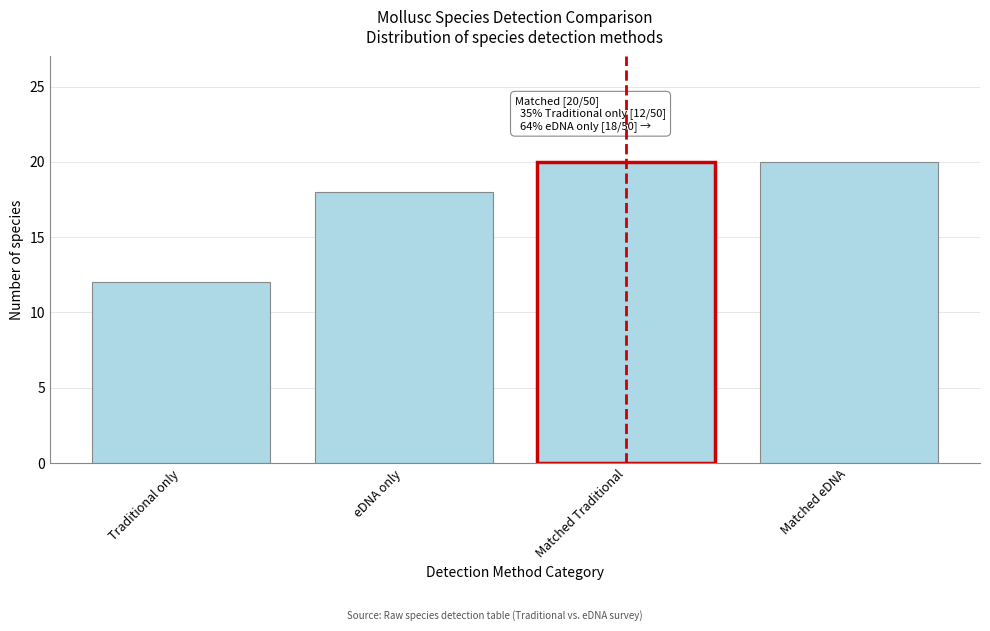

Reading left to right, extract all data points from this chart.

12	18	20	20